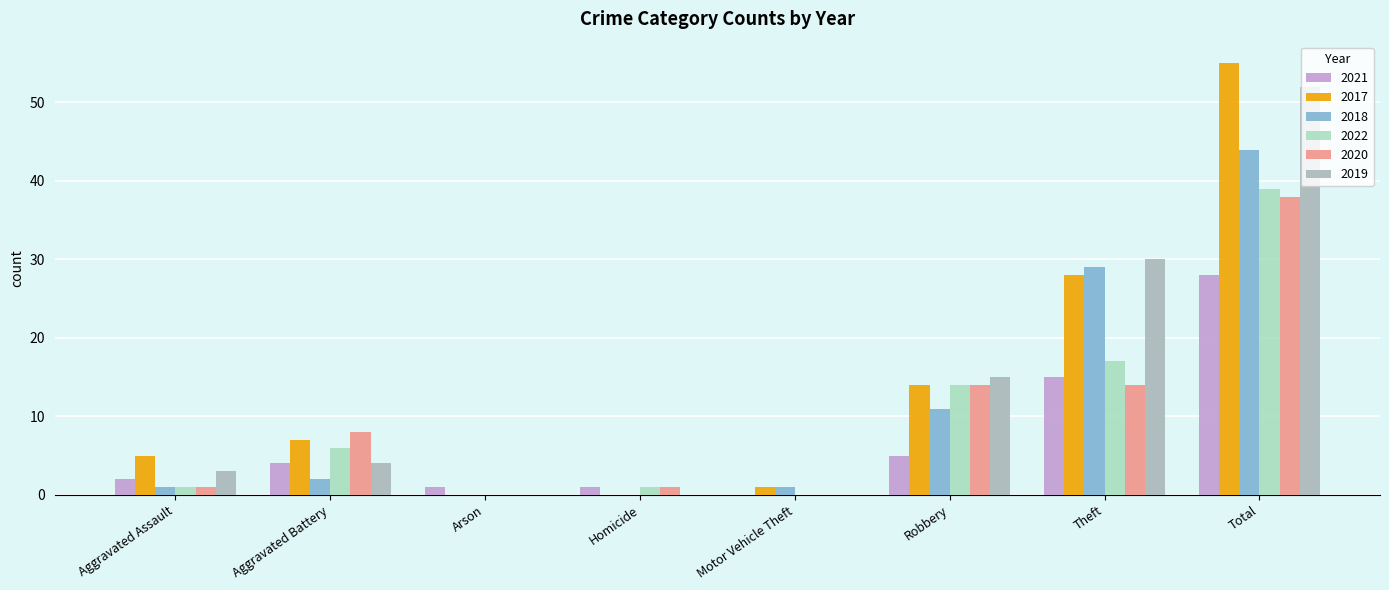

What is the spread (max minus min) of values at Aggravated Assault?

4